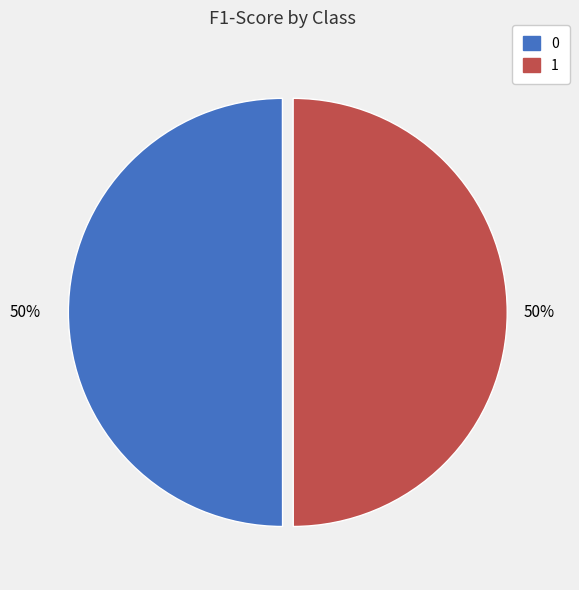

How many slices are in this pie chart?

2